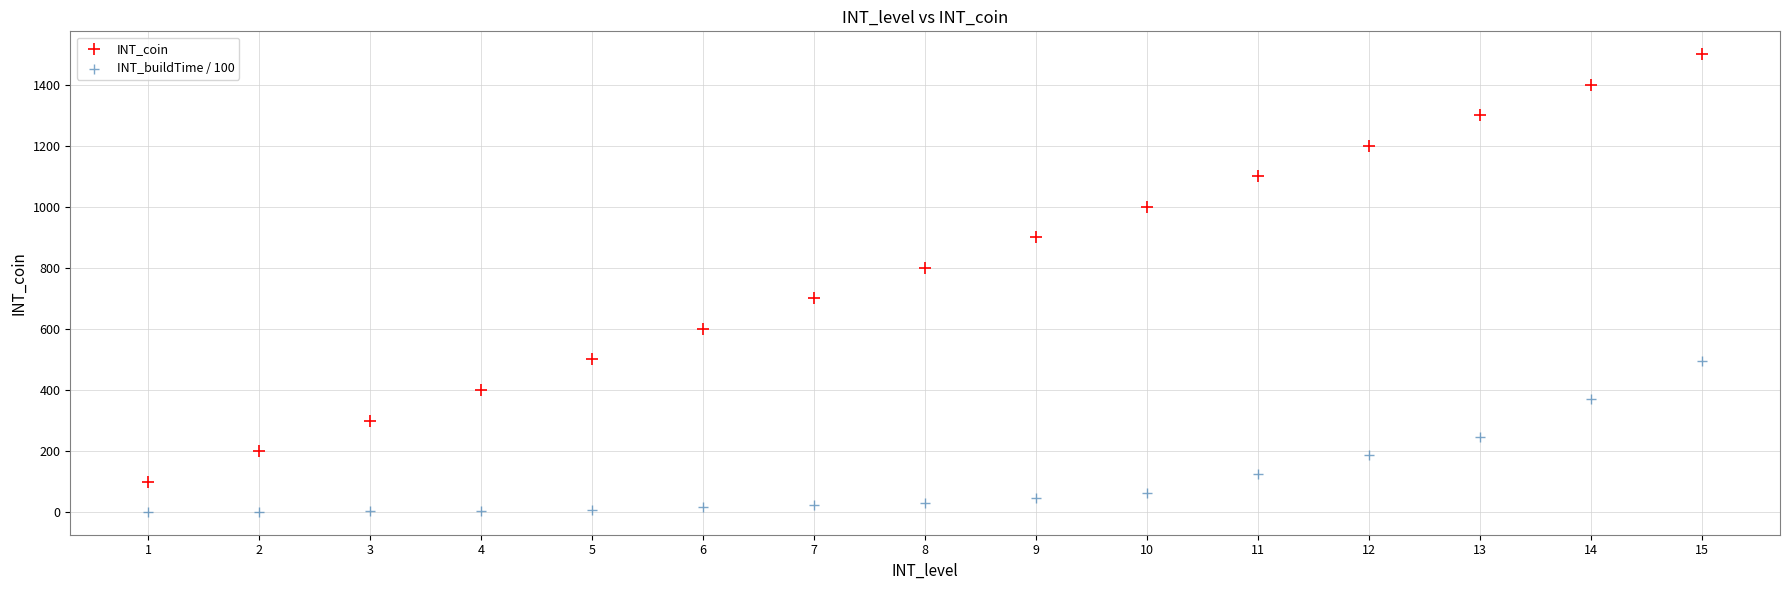

Which series has the widest spread of Y values?

INT_coin